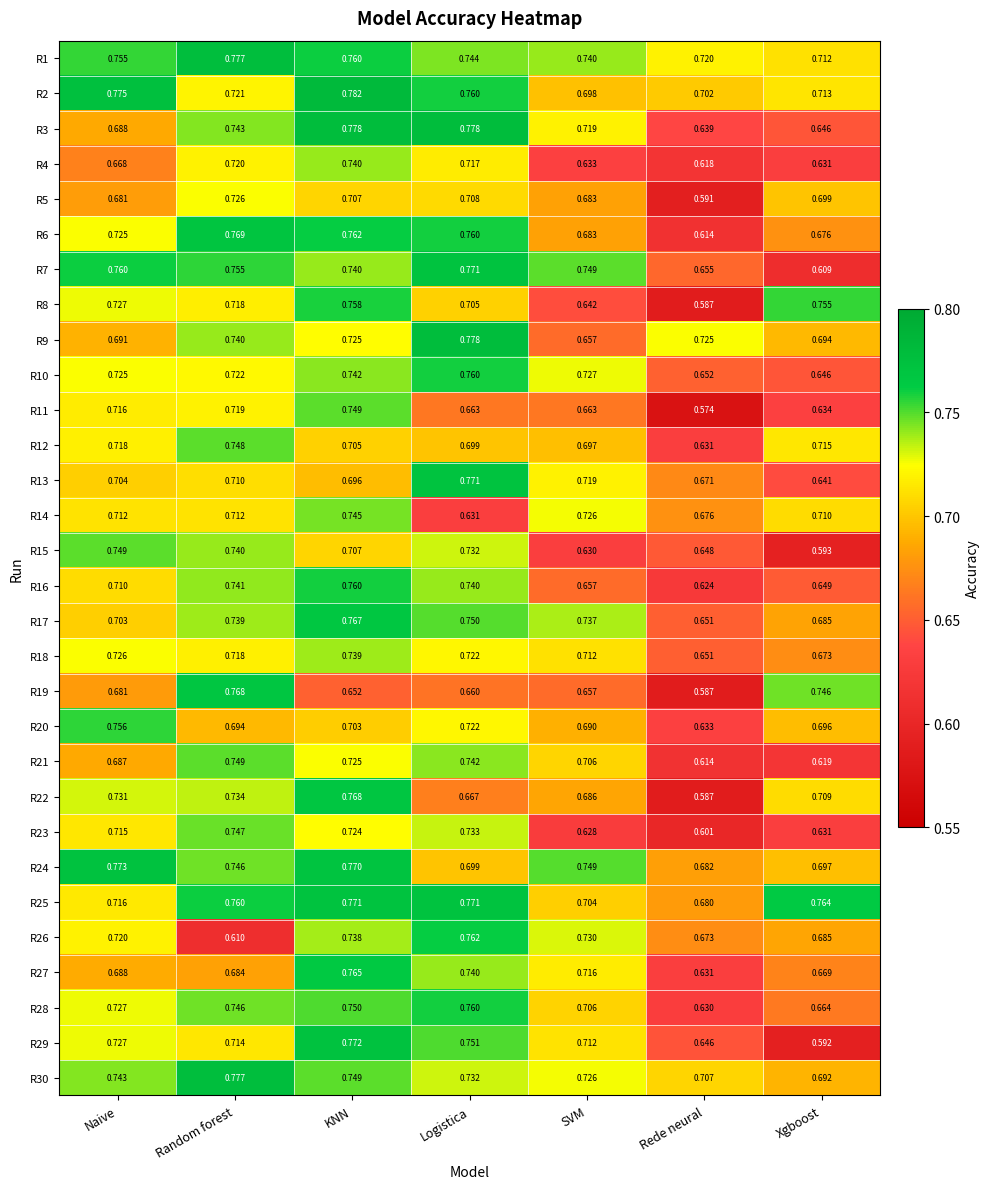

At which category is the sum across all series the highest?

KNN